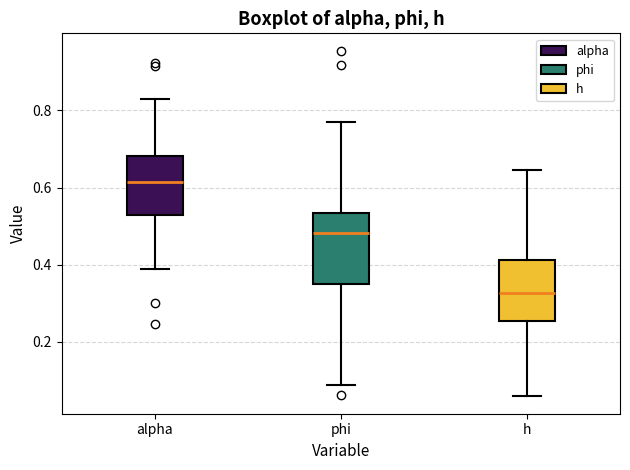

Reading left to right, transcribe this box plot: for each box, give where its median line is, the range the box spans, and where its two whiskers end, as read against the y-axis. The values are not printed on the chart, so give them approximately, as read against the axis.

alpha: median 0.62, box 0.54 to 0.68, whiskers 0.38 to 0.82
phi: median 0.48, box 0.34 to 0.54, whiskers 0.08 to 0.78
h: median 0.32, box 0.26 to 0.42, whiskers 0.06 to 0.64